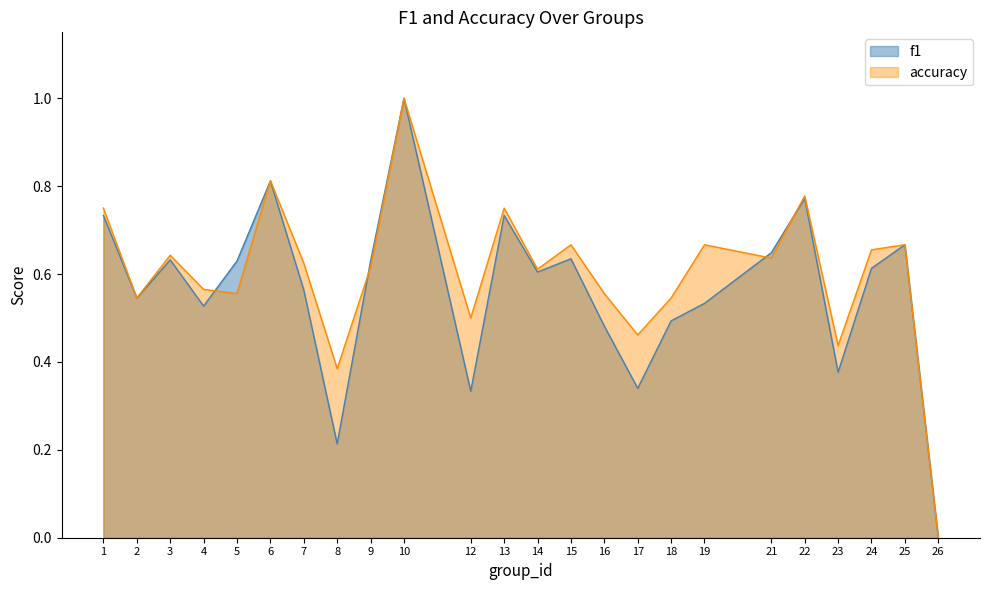

How many lines are shown in the chart?

2